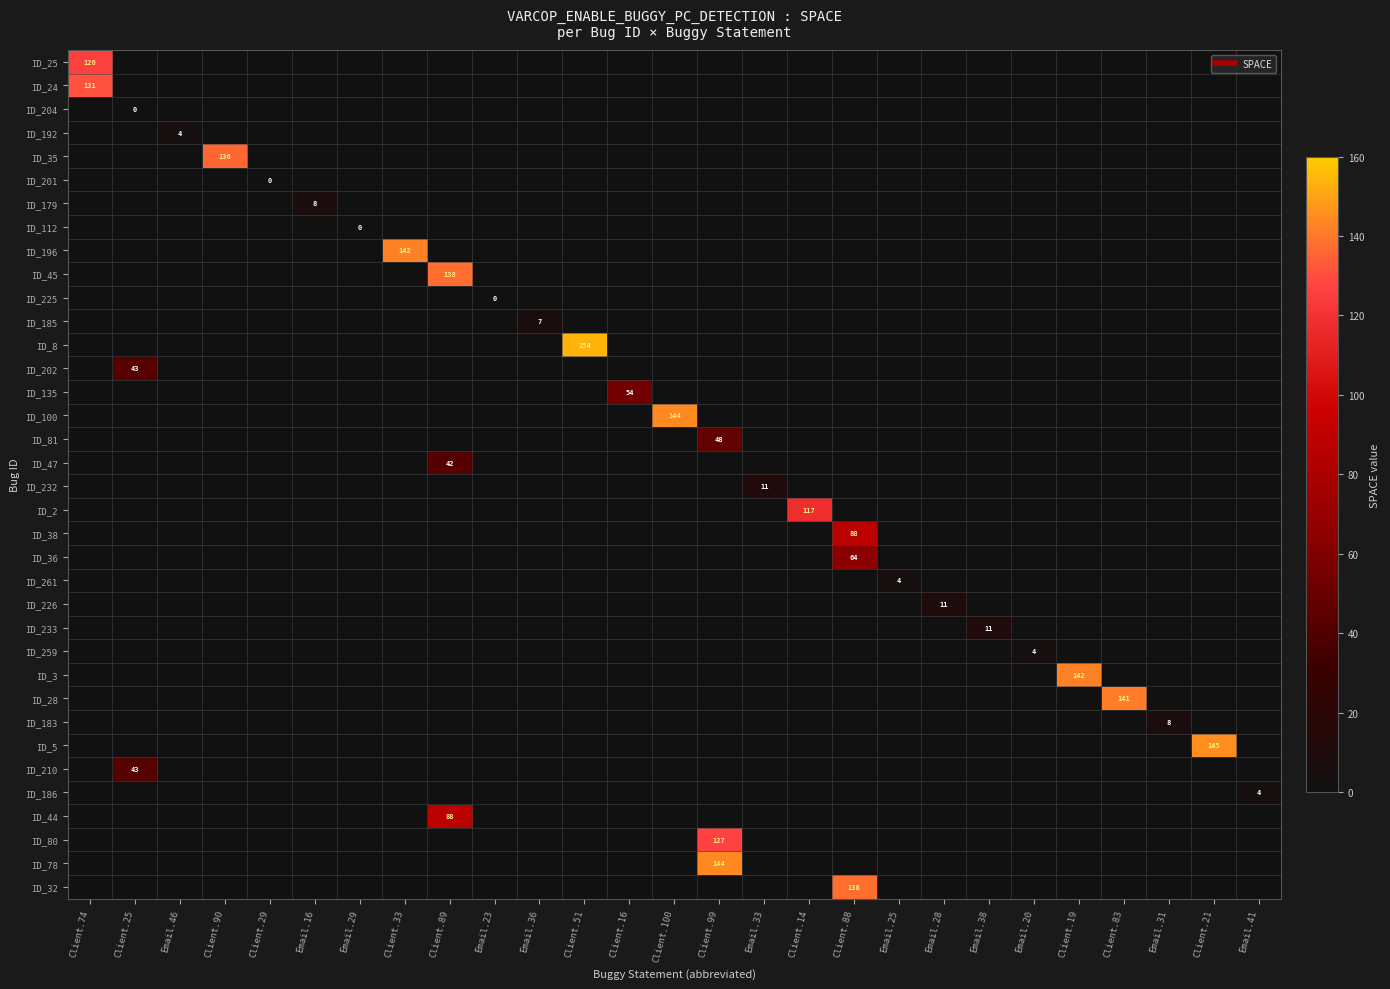

At which label is ID_25 closest to 126?

Client.74